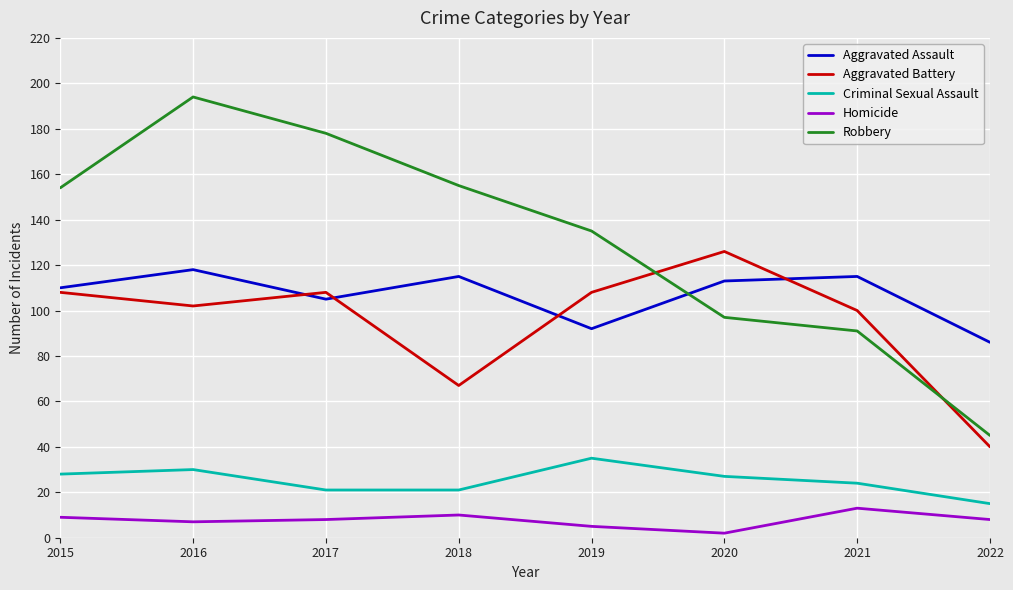

True or false: Aggravated Assault has a value of 115 at 2021.

True